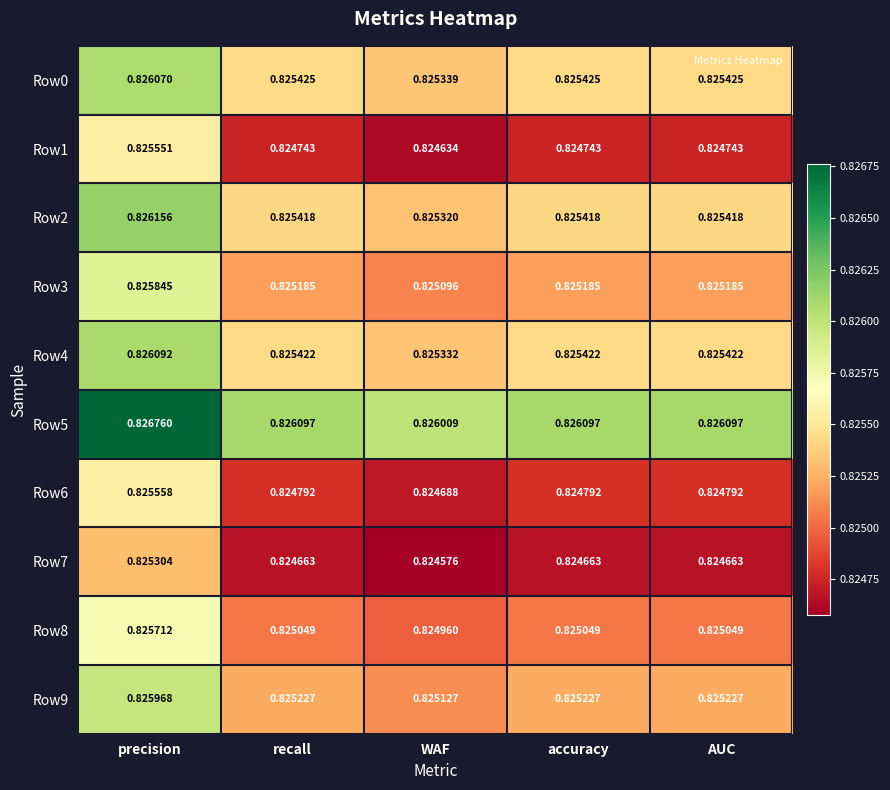

At which category does the chart reach its peak across all series?

precision